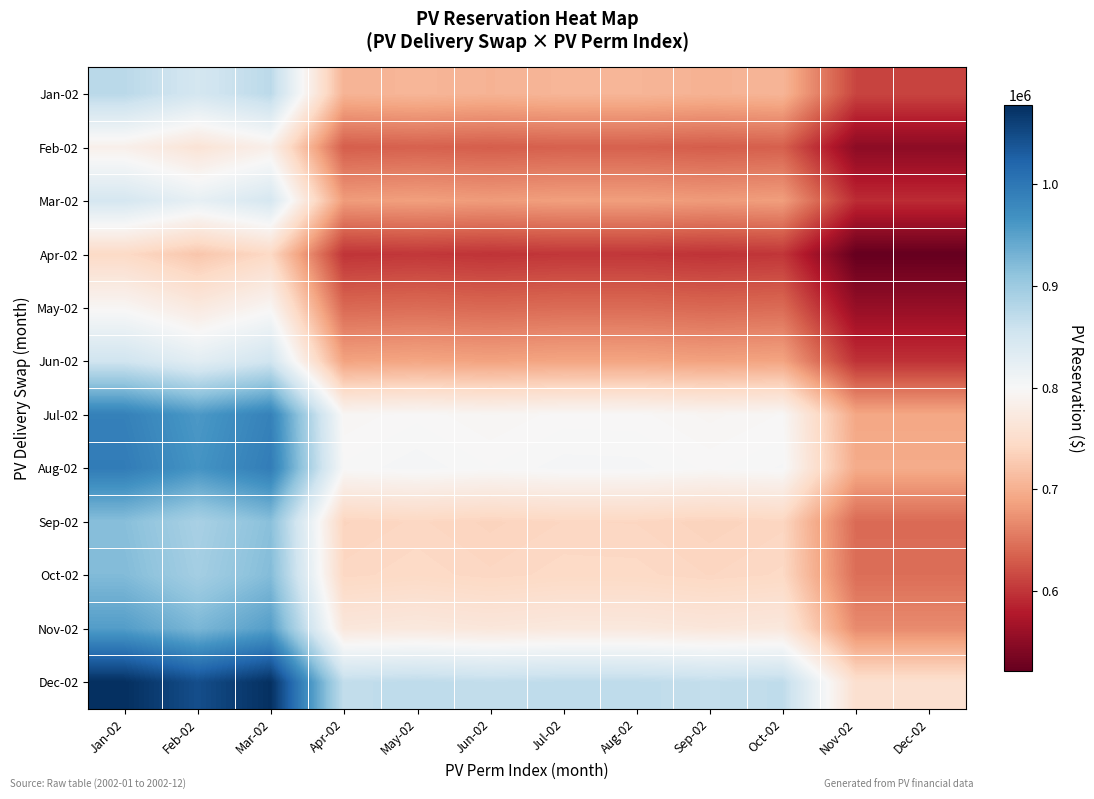

Rank the series at Oct-02 from lowest to highest value.

Apr-02, Feb-02, May-02, Mar-02, Jun-02, Jan-02, Sep-02, Oct-02, Nov-02, Jul-02, Aug-02, Dec-02